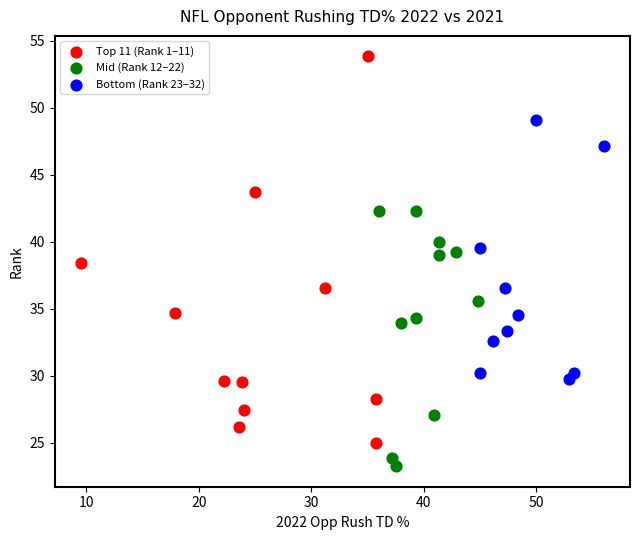

Which series has the widest spread of Y values?

Top 11 (Rank 1–11)